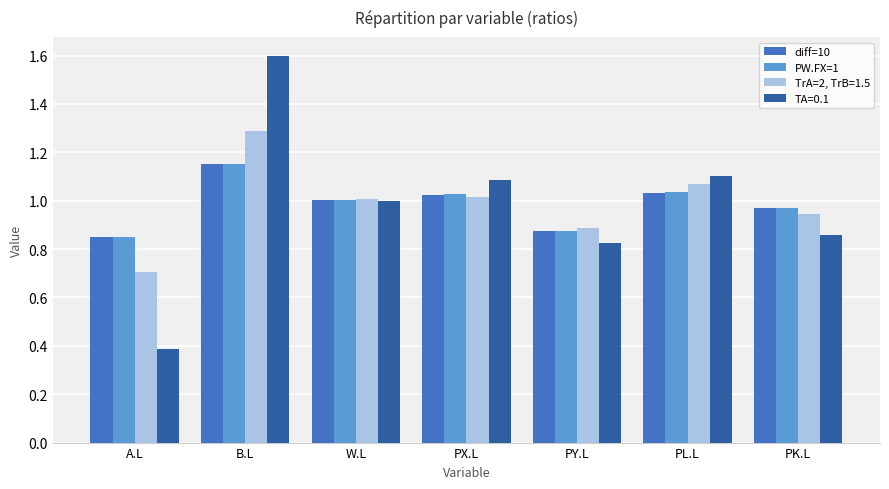

Are the bars horizontal?

No